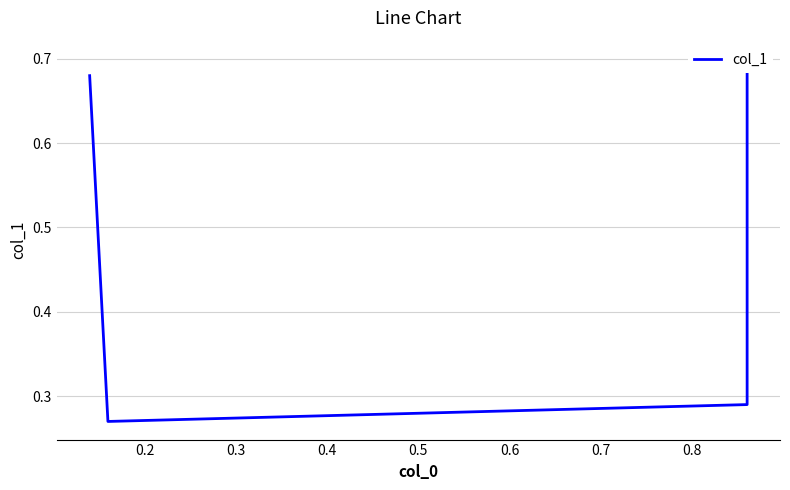

Count the number of categories in the chart.

4